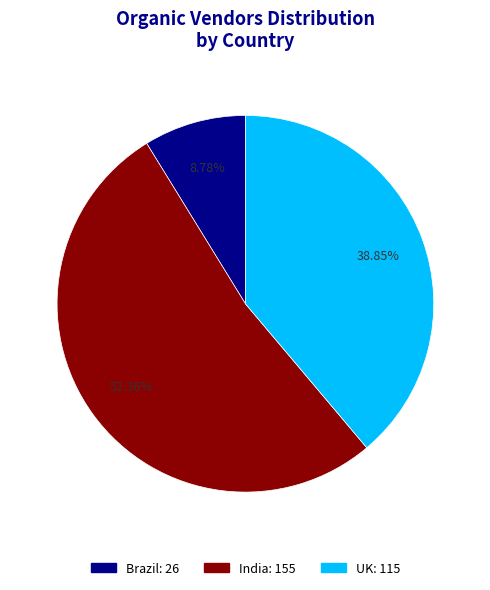

What is the ratio of the value at Brazil to the value at UK?

0.2